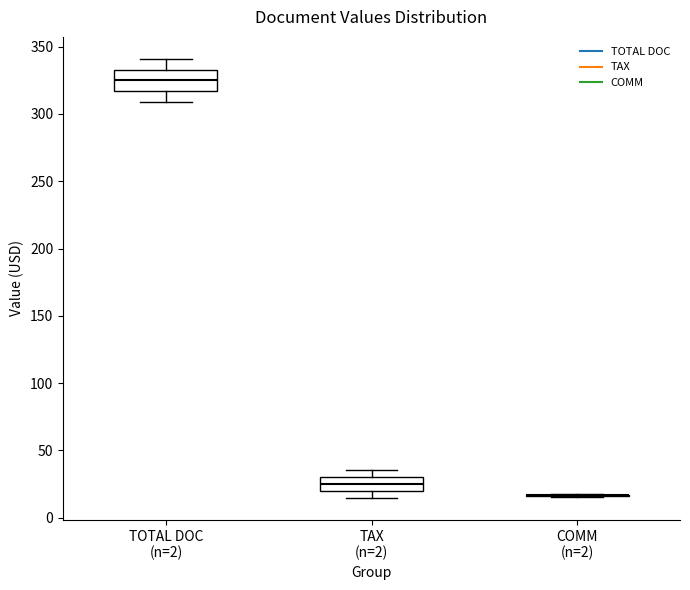

Reading left to right, transcribe this box plot: for each box, give where its median line is, the range the box spans, and where its two whiskers end, as read against the y-axis. The values are not printed on the chart, so give them approximately, as read against the axis.

TOTAL DOC (n=2): median 325, box 315 to 335, whiskers 310 to 340
TAX (n=2): median 25, box 20 to 30, whiskers 15 to 35
COMM (n=2): box collapsed to a line at 15, whiskers 15 to 15